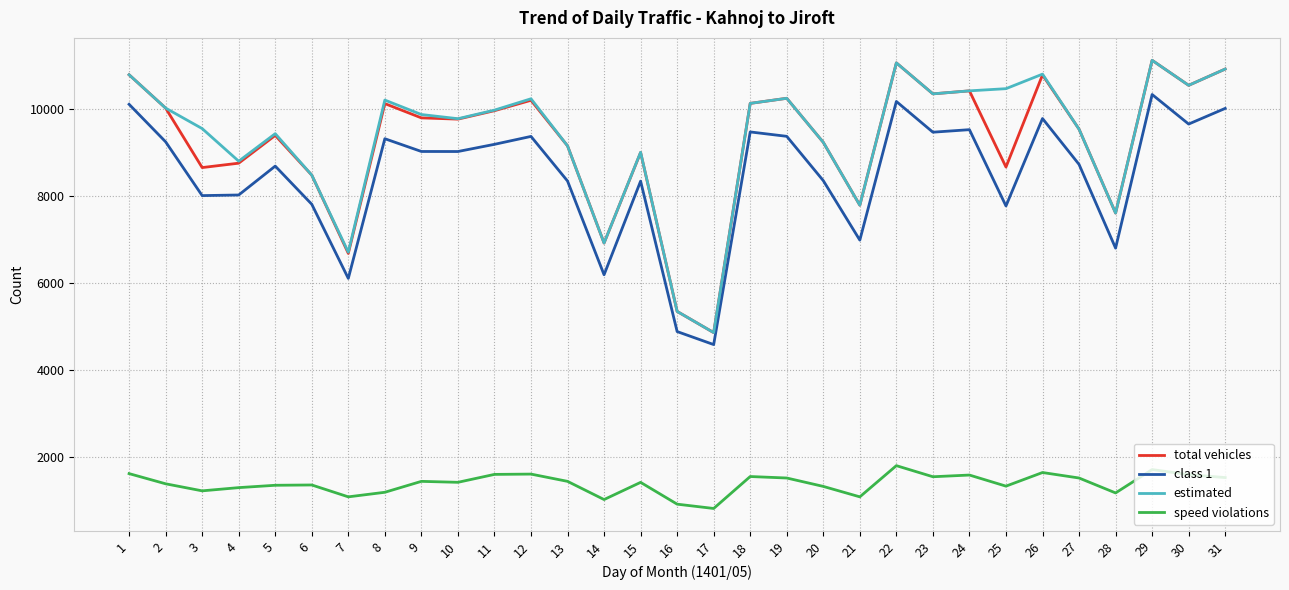

True or false: estimated and class 1 intersect in this chart.

False